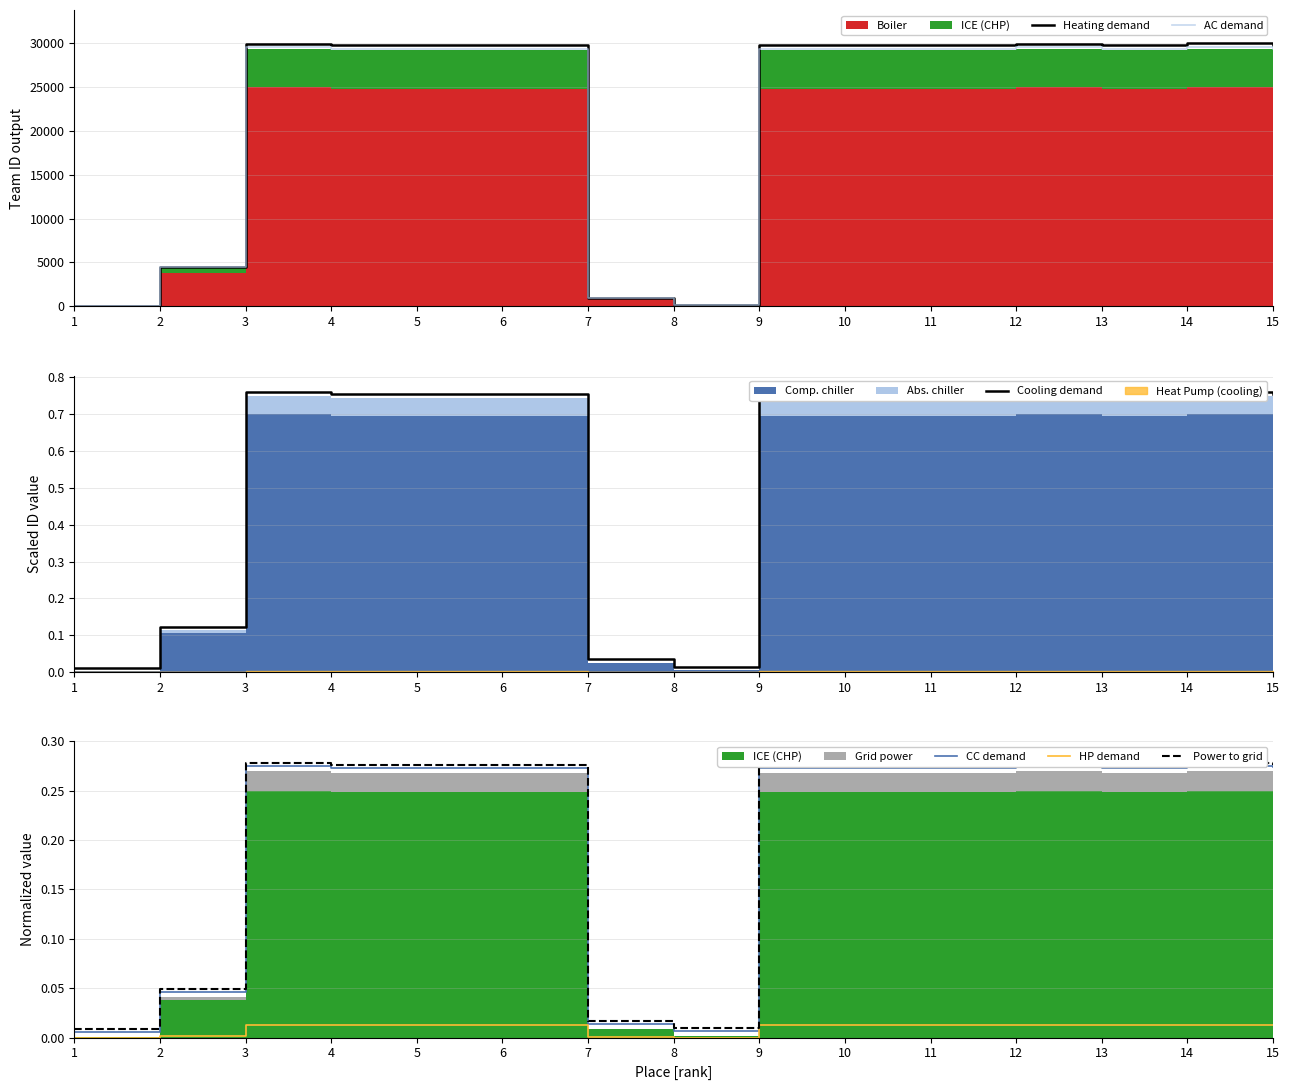

What is the average value of the Power to grid series?

0.2